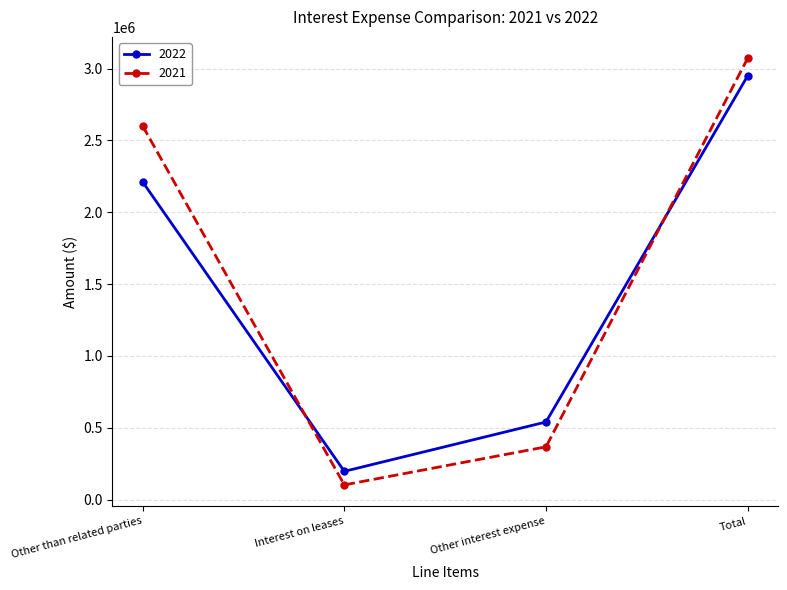

Where is the first local minimum for 2022?

Interest on leases